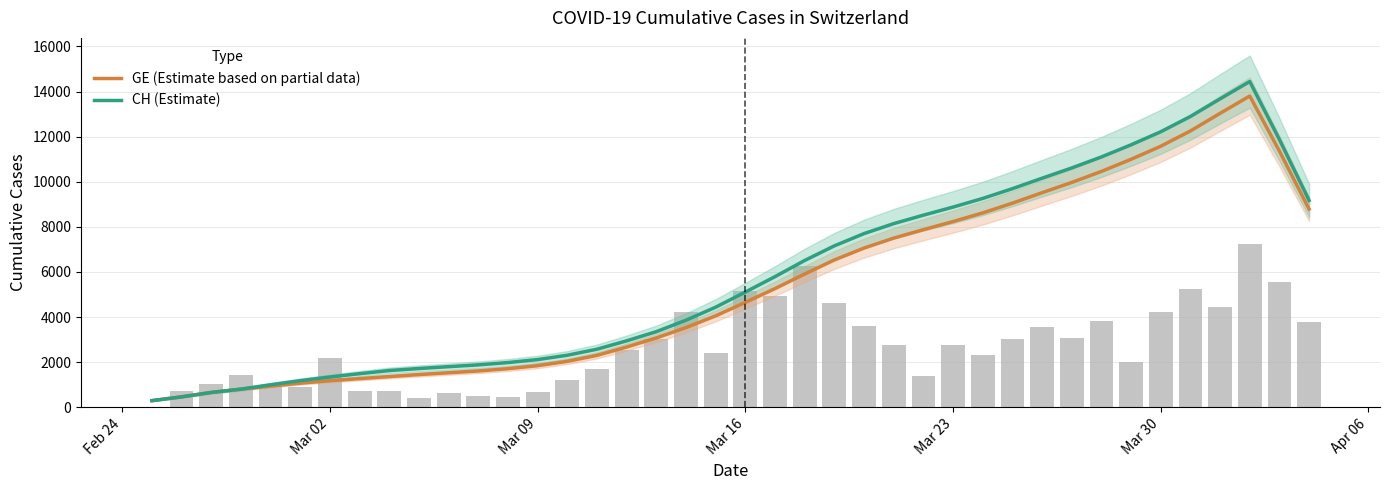

How many values in the CH (Estimate) series are below 5110?

20